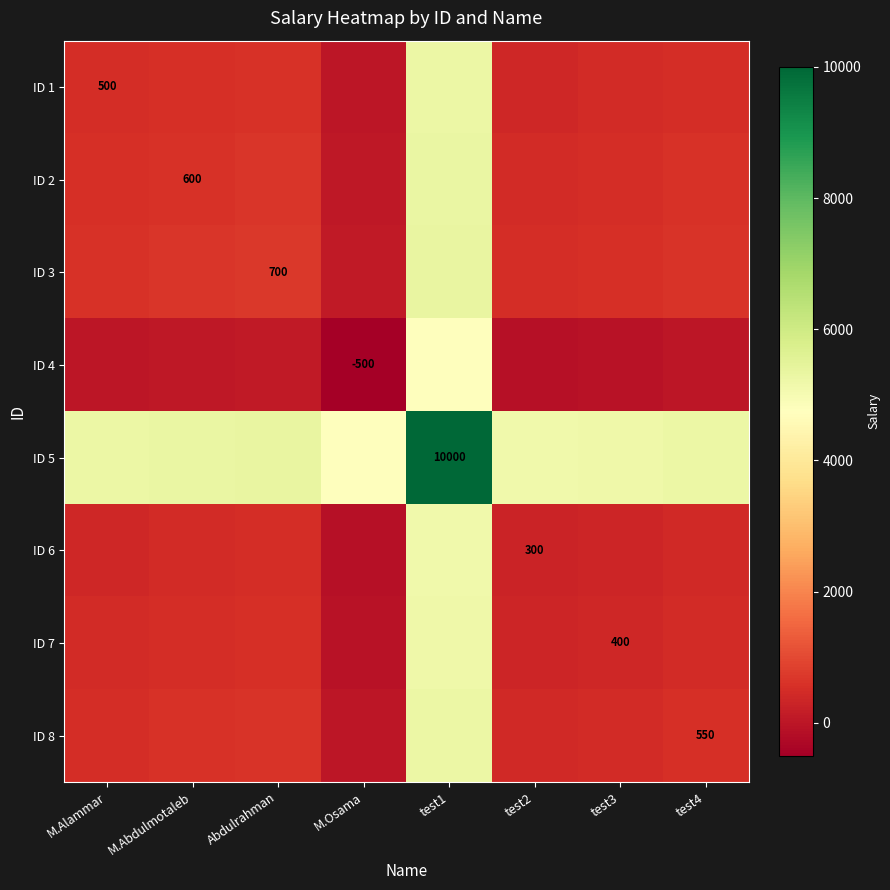

True or false: ID 5 has a value of 10000 at test1.

True